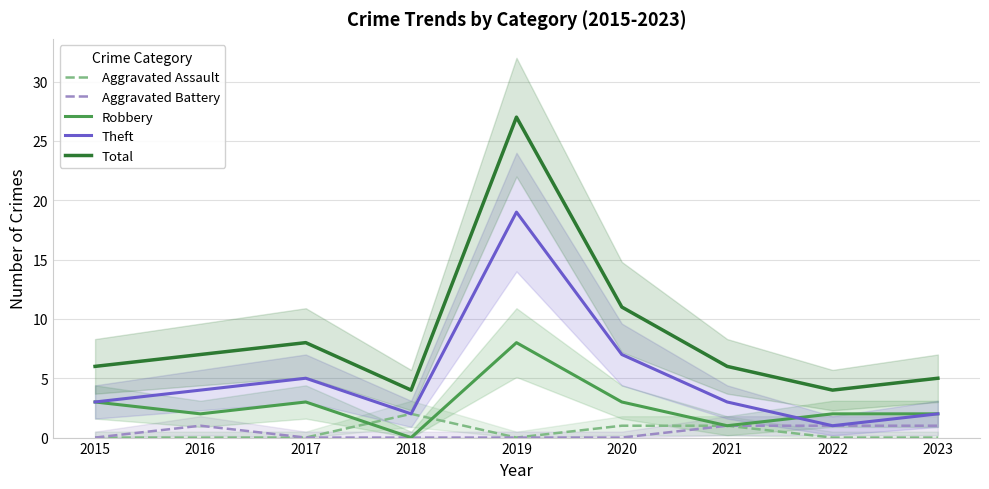

List the series in order of their peak value, highest first.

Total, Theft, Robbery, Aggravated Assault, Aggravated Battery